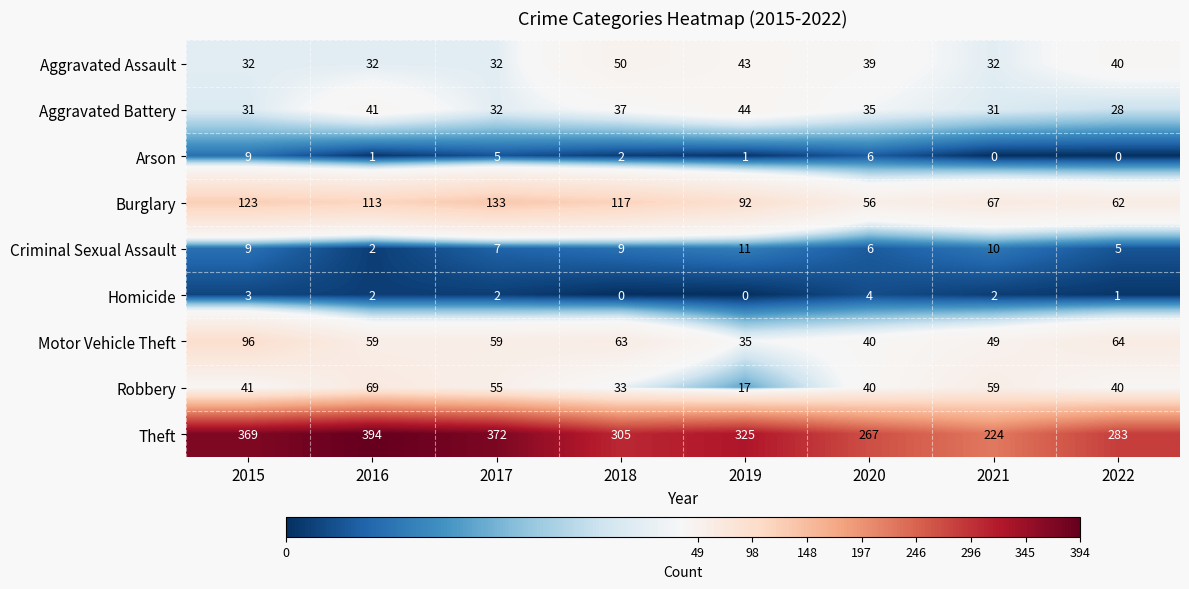

What is the difference between the highest and lowest values at 2018?

305